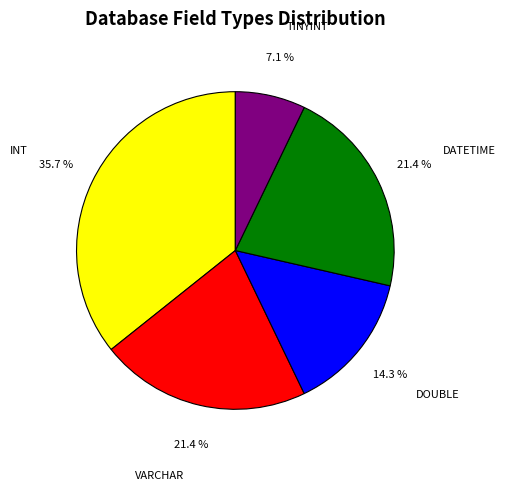

Count the number of slices in the pie.

5